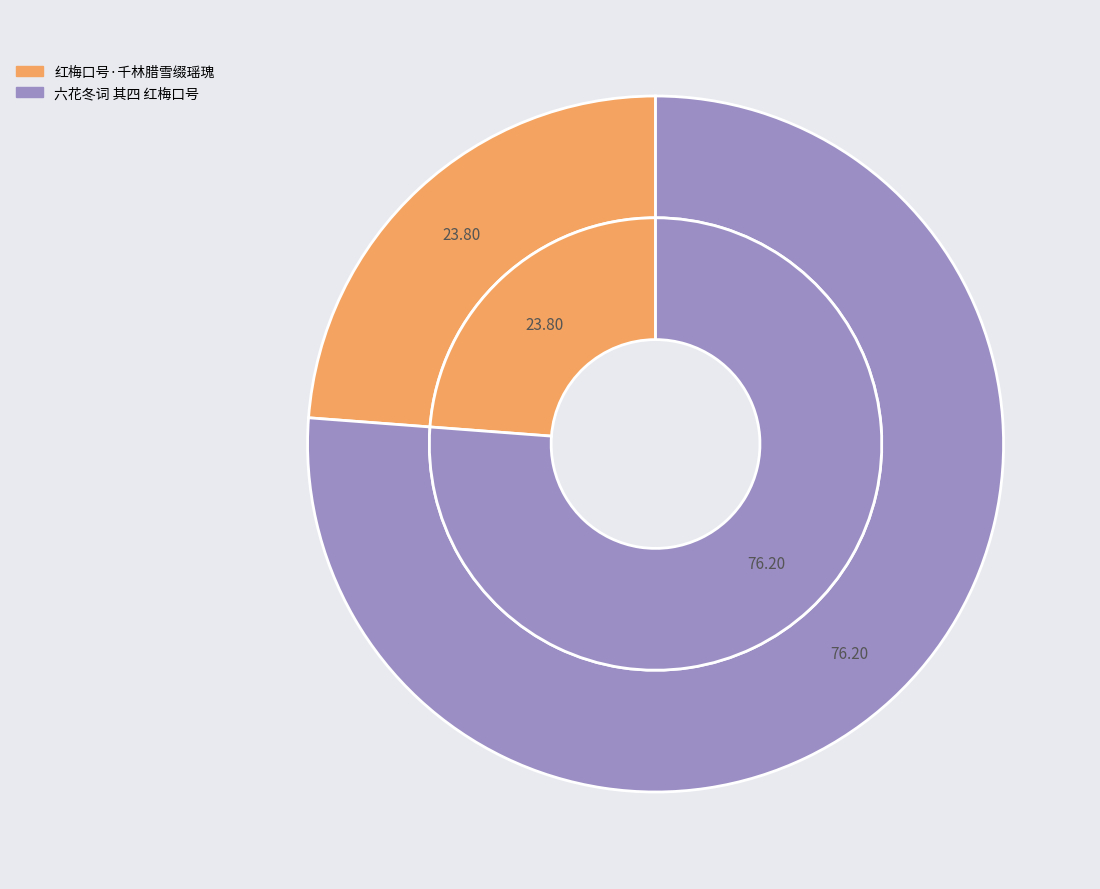

Does 红梅口号·千林腊雪缀瑶瑰 represent more than half of the total?

No